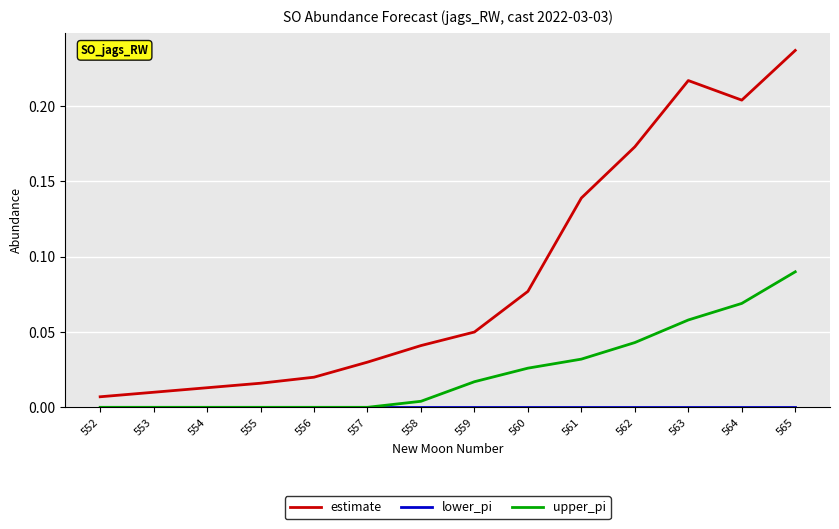

The value of estimate at 558 is 0.1. True or false?

False